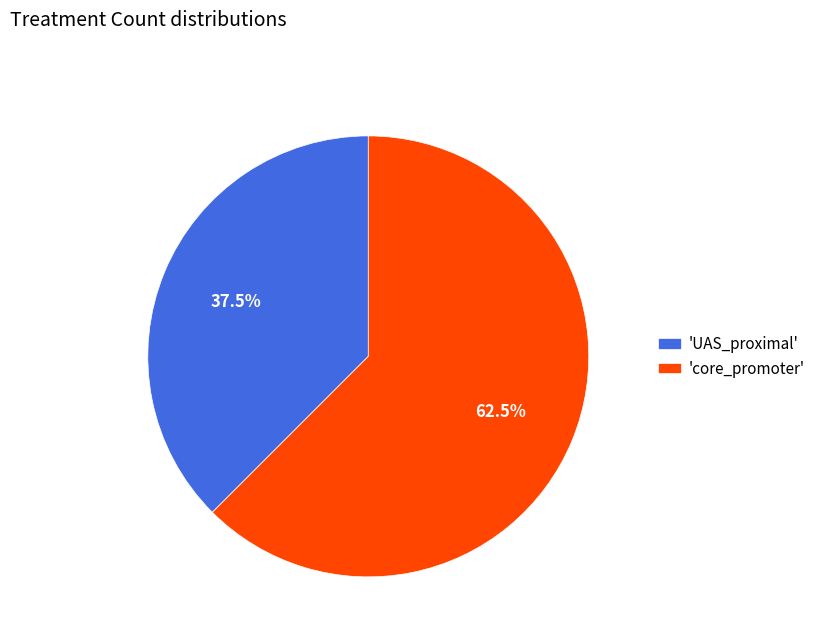

How many segments does this pie chart have?

2